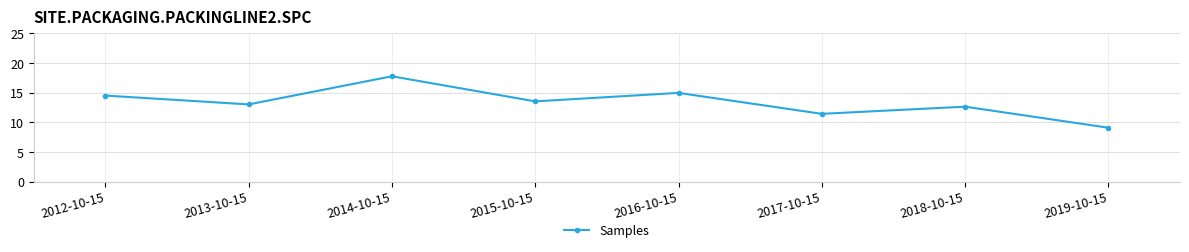

List the labels in order of value, smallest first.

2019-10-15, 2017-10-15, 2018-10-15, 2013-10-15, 2015-10-15, 2012-10-15, 2016-10-15, 2014-10-15